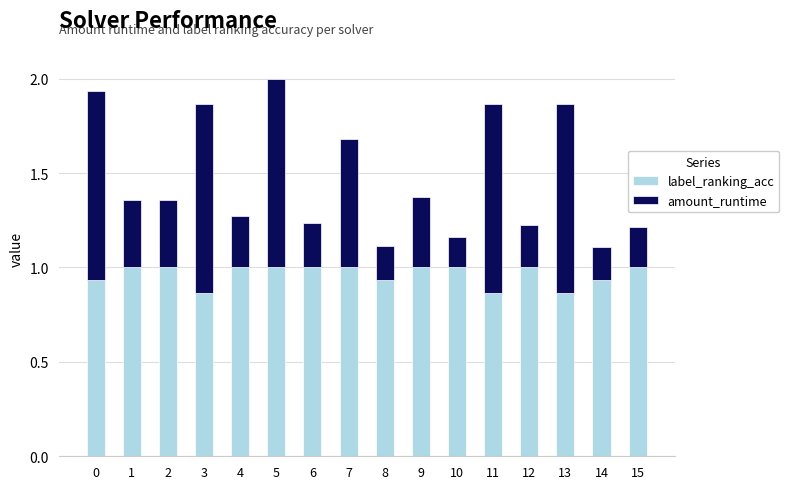

At which category is the sum across all series the highest?

5